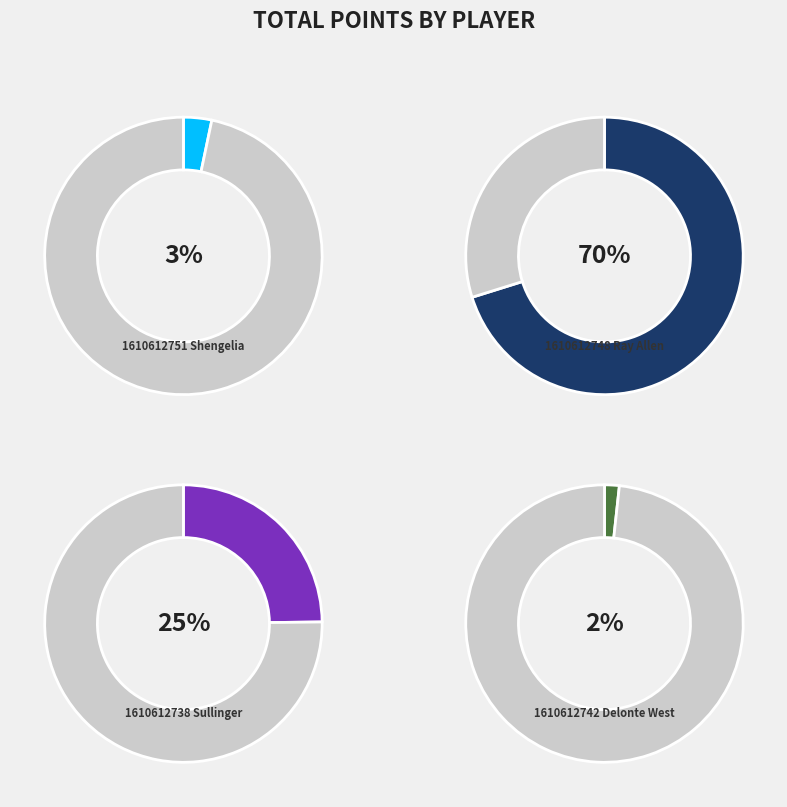

To the nearest percent, what portion does 1610612751
Shengelia represent?

3%